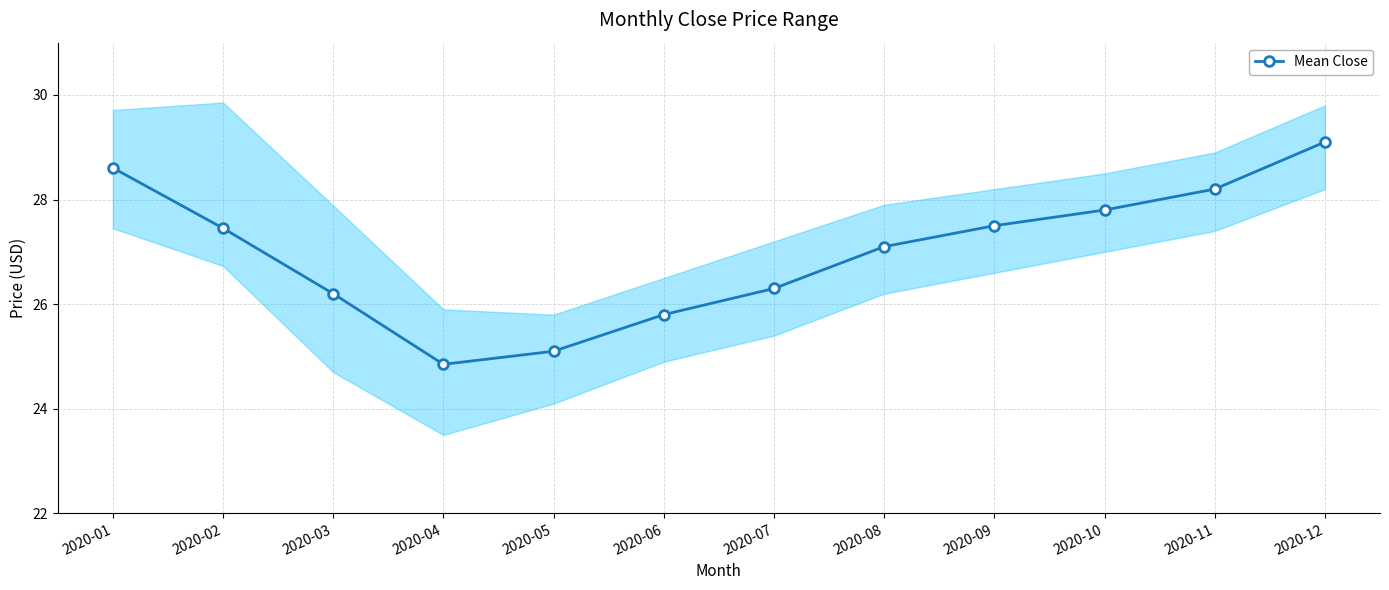

What is the sum of the values at 2020-03 and 2020-10?

54.0